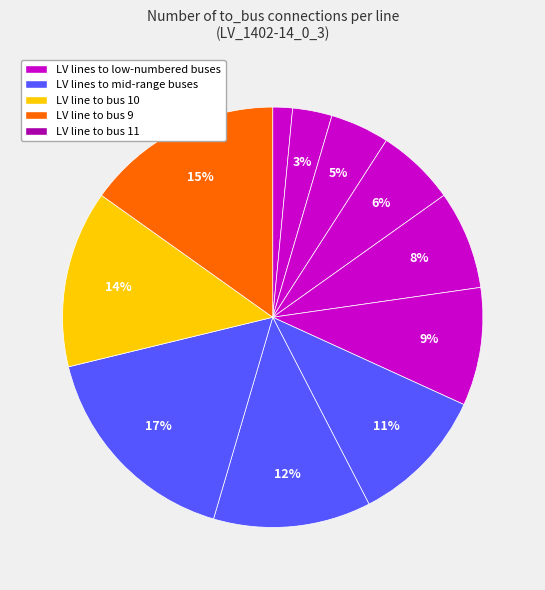

How many slices are in this pie chart?

11